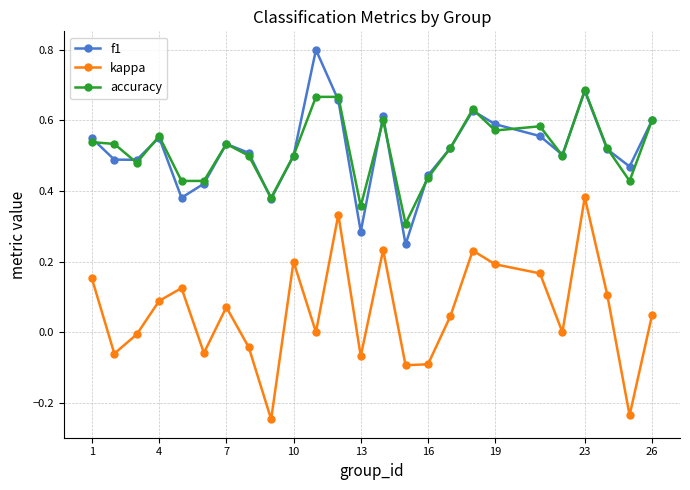

In f1, how many points are higher than both neighbors (excluding endpoints)?

6